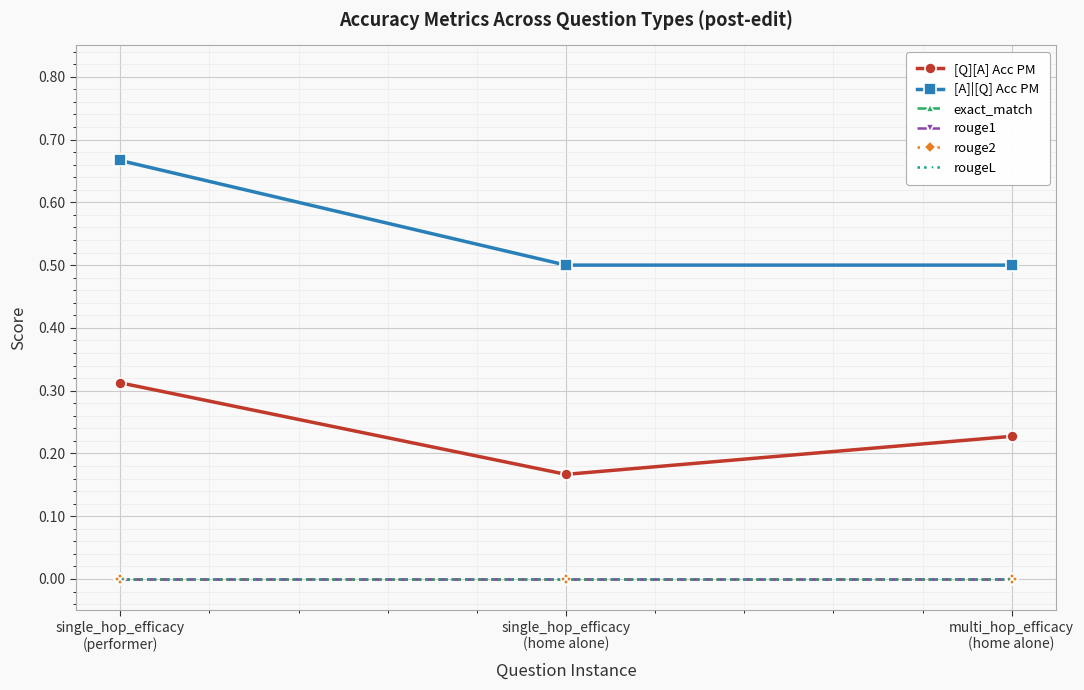

Is this an area chart (filled region under the line)?

No